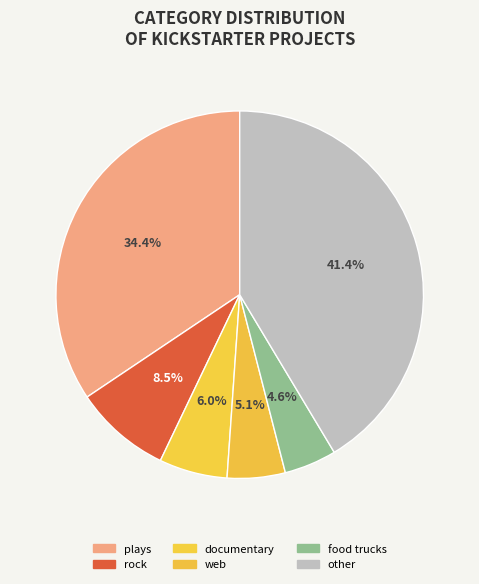

Does web represent more than half of the total?

No